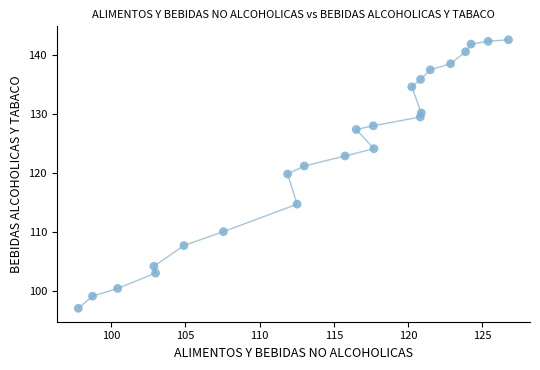

What Y value in the scatter plot is closest to 119?

119.8